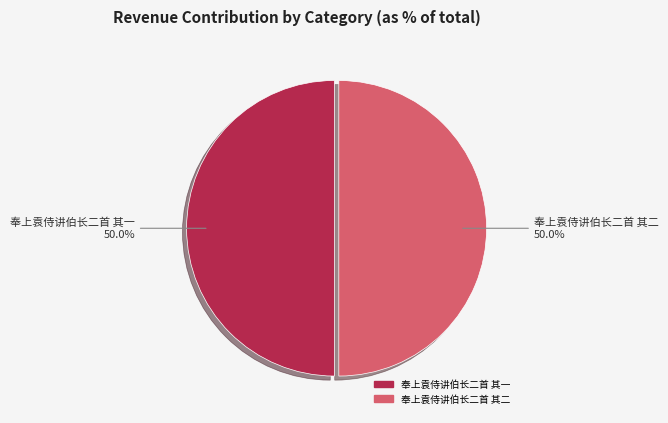

What is the ratio of the value at 奉上袁侍讲伯长二首 其二 to the value at 奉上袁侍讲伯长二首 其一?

1.0